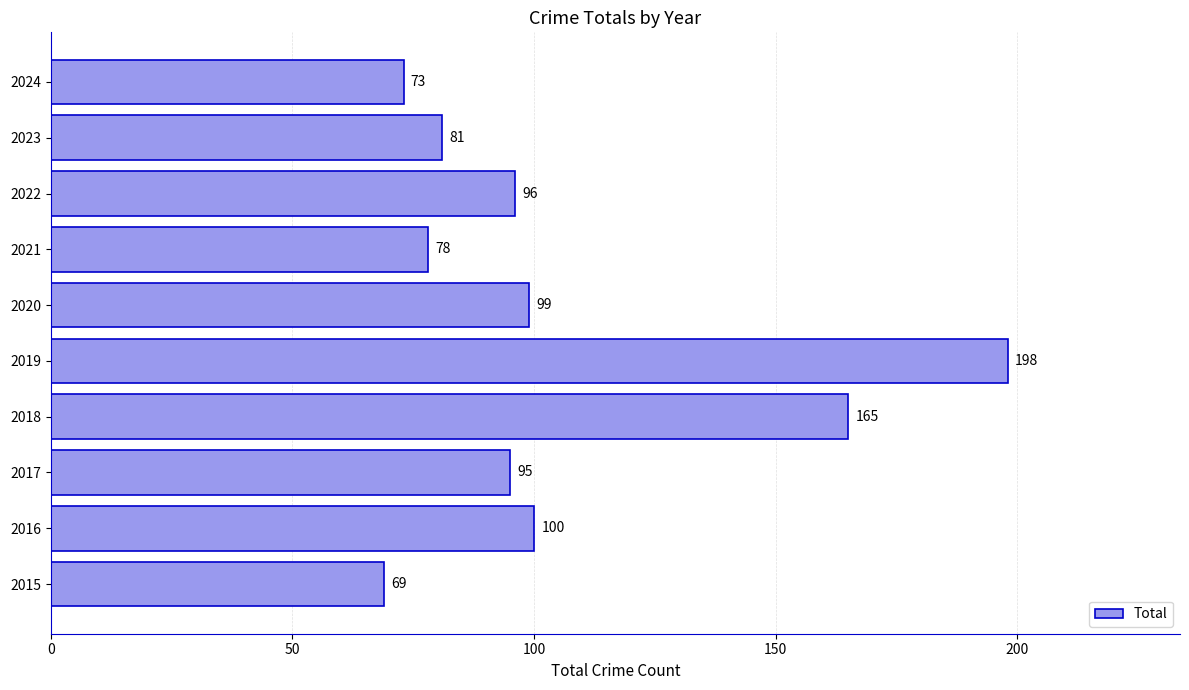

What is the difference between the second highest and minimum values?

96